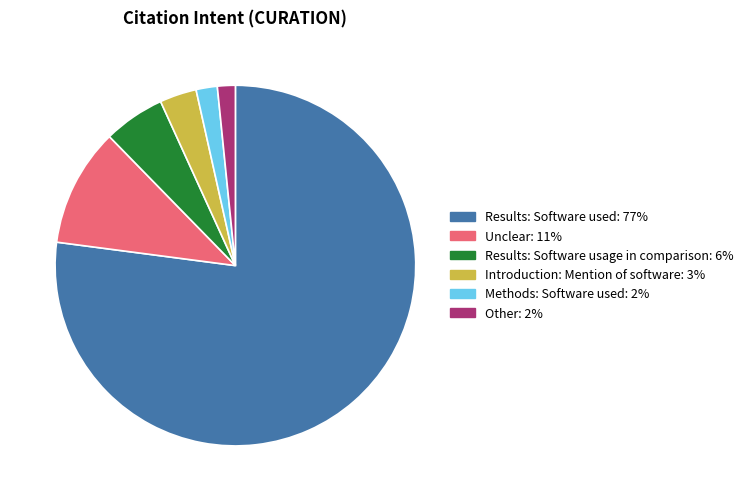

Between Introduction: Mention of software and Methods: Software used, which is larger?

Introduction: Mention of software